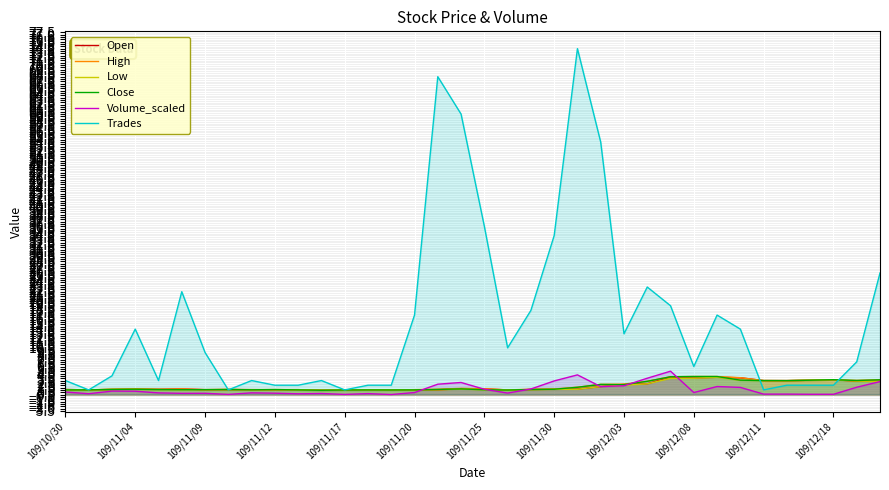

How many data points does each series have?

36